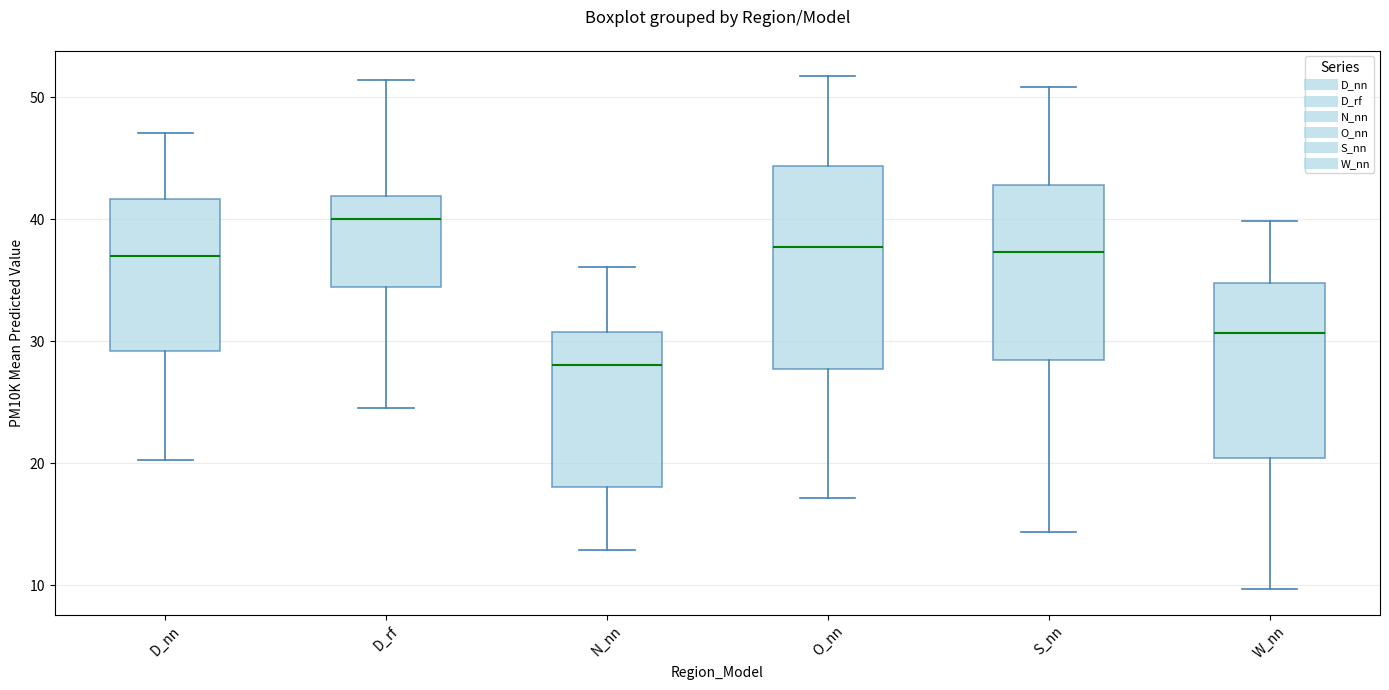

Reading left to right, transcribe this box plot: for each box, give where its median line is, the range the box spans, and where its two whiskers end, as read against the y-axis. The values are not printed on the chart, so give them approximately, as read against the axis.

D_nn: median 37, box 29 to 42, whiskers 20 to 47
D_rf: median 40, box 34 to 42, whiskers 25 to 51
N_nn: median 28, box 18 to 31, whiskers 13 to 36
O_nn: median 38, box 28 to 44, whiskers 17 to 52
S_nn: median 37, box 28 to 43, whiskers 14 to 51
W_nn: median 31, box 20 to 35, whiskers 10 to 40